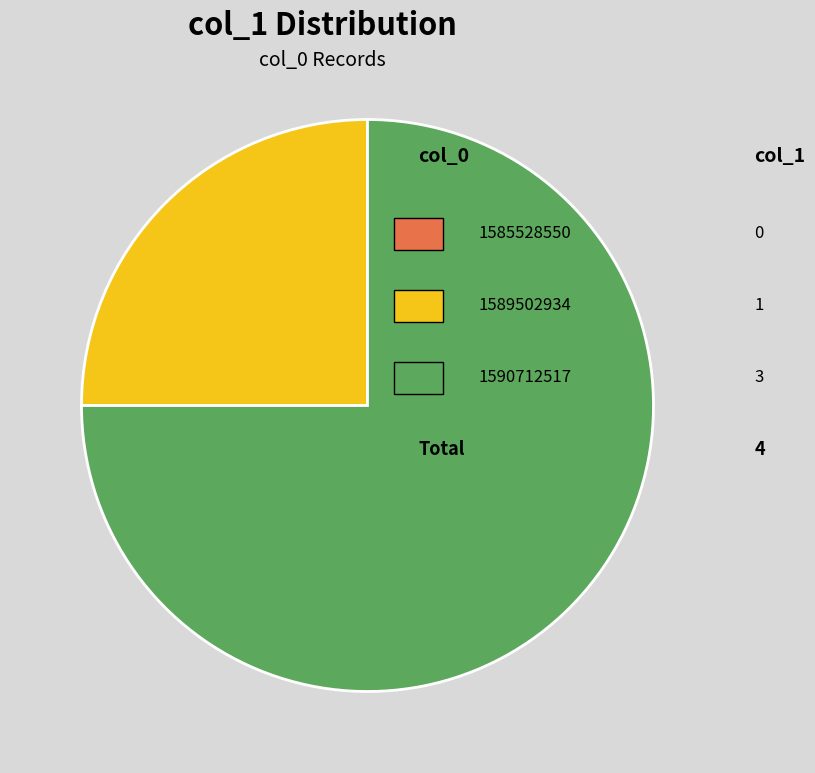

Is there any slice that represents more than half of the pie?

Yes